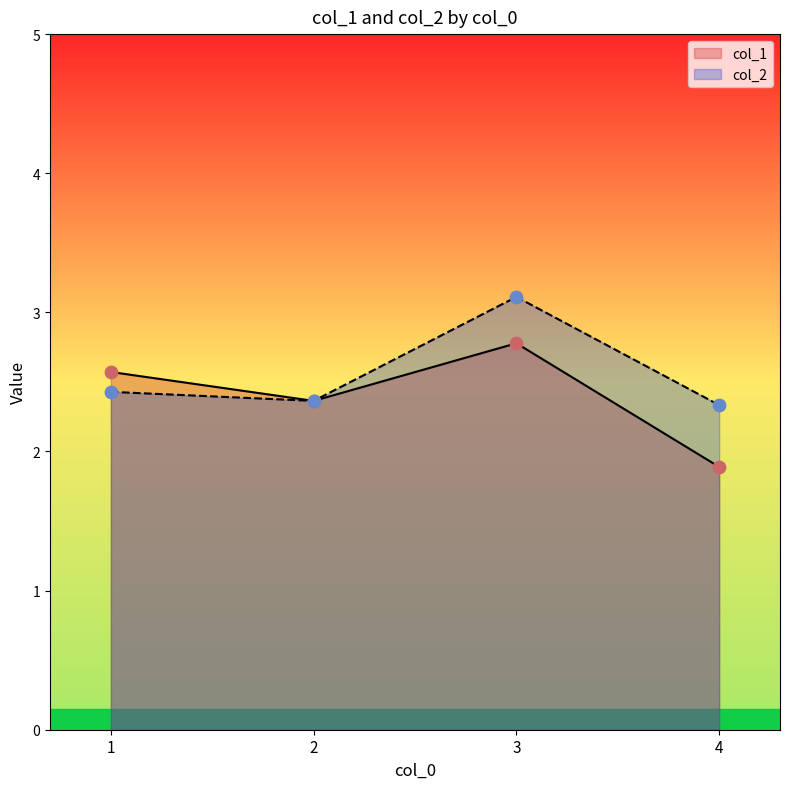

At how many categories does at least one series exceed 1?

4